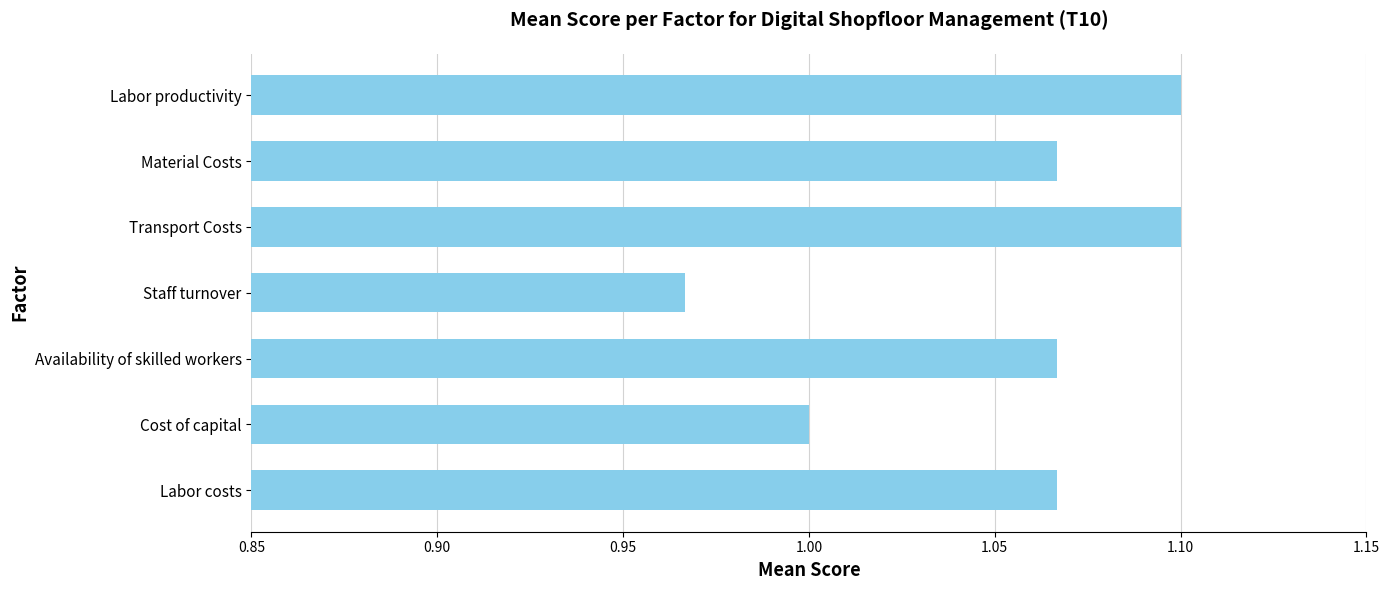

At which category does the chart reach its minimum across all series?

Staff turnover